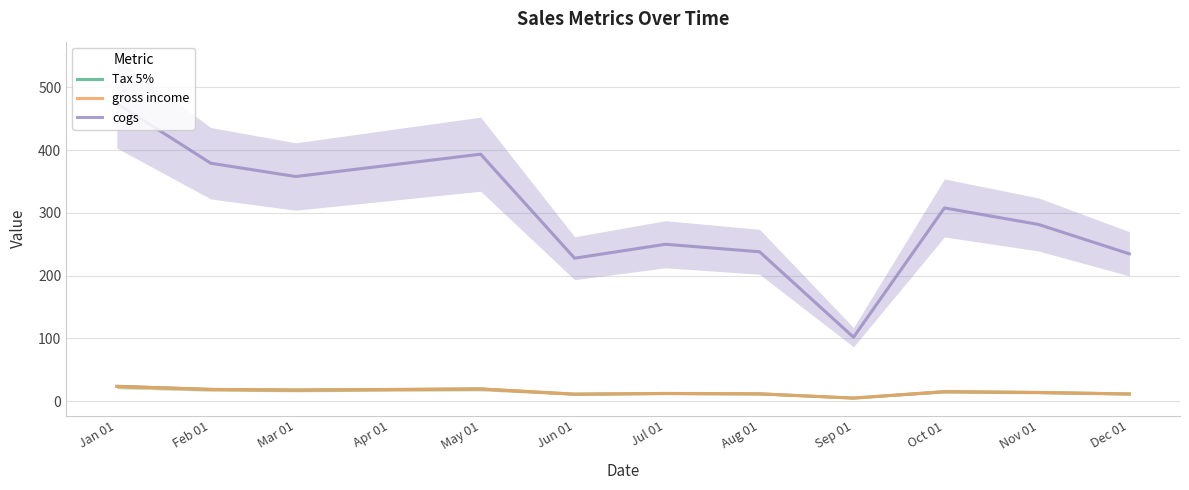

Where does the gross income series first go above 14?

Jan 01